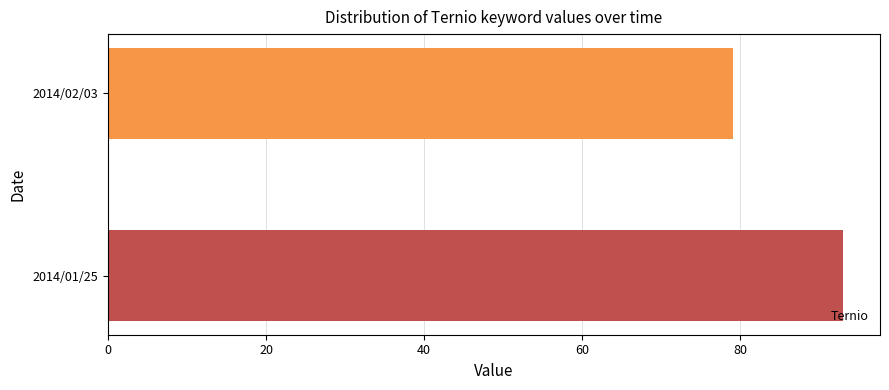

Count the number of categories in the chart.

2